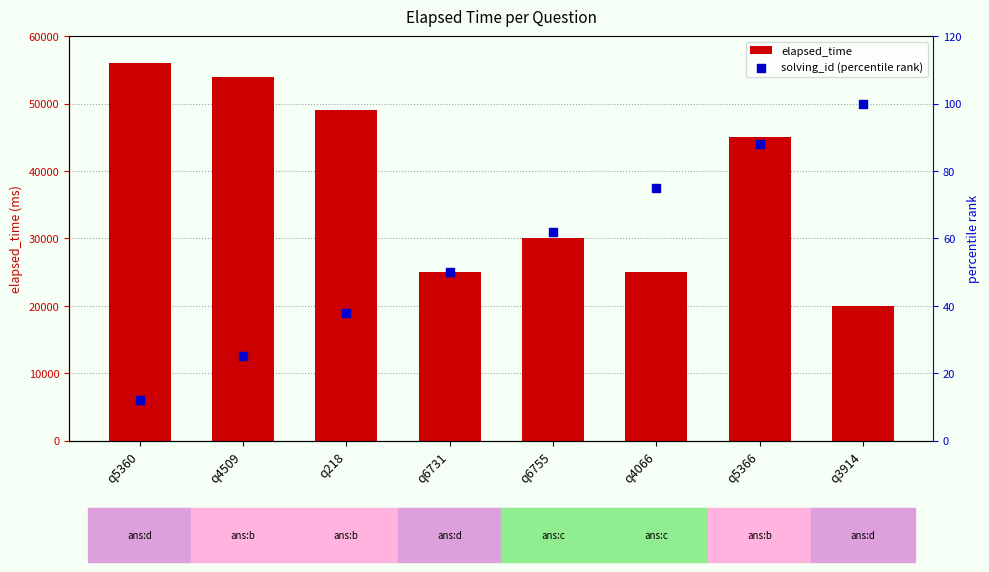

What is the total value across all series at q6755?

30062